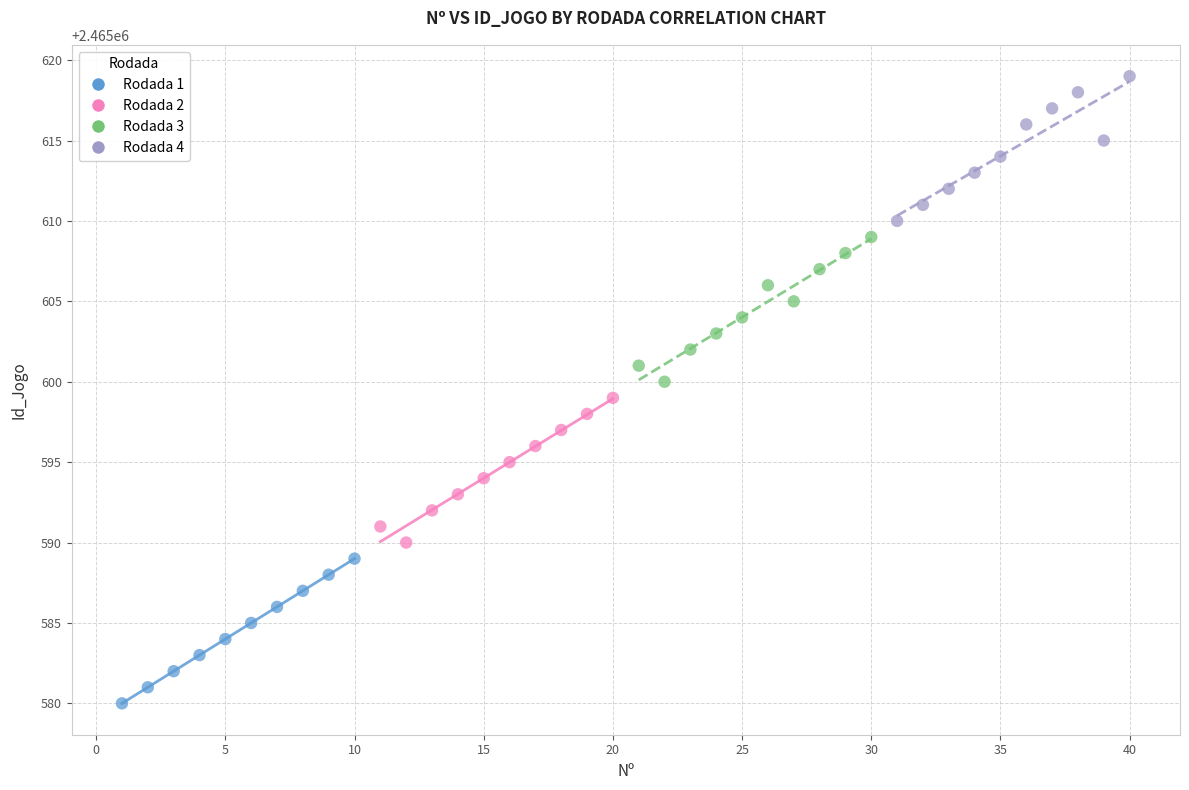

Which series reaches the minimum Y coordinate?

Rodada 1